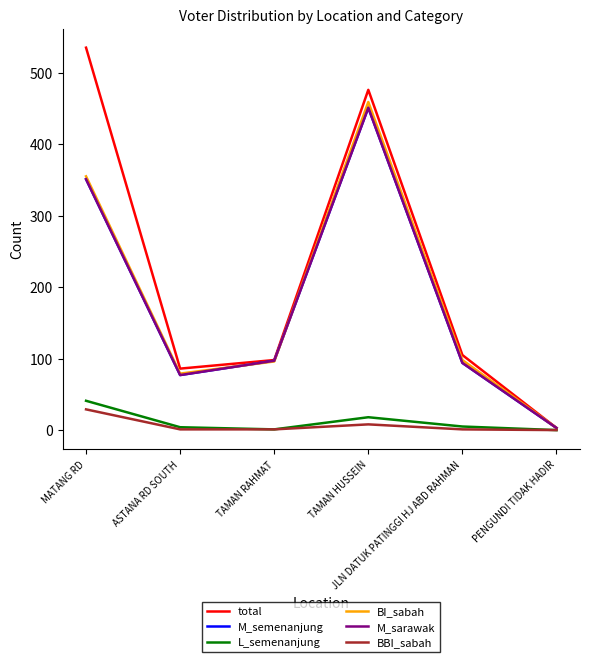

True or false: BI_sabah and total cross at least once.

False